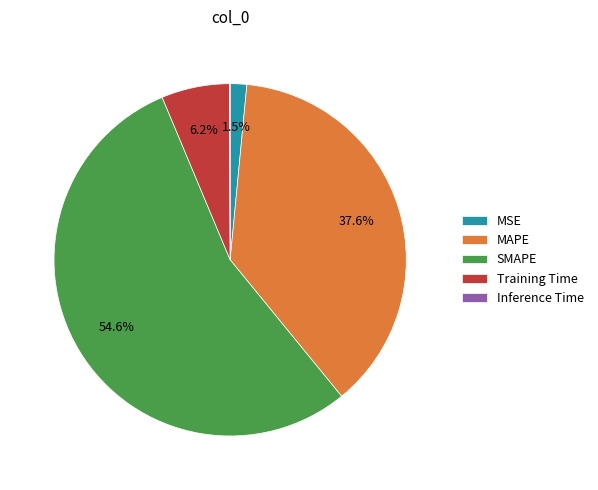

Is there a majority slice in this chart?

Yes